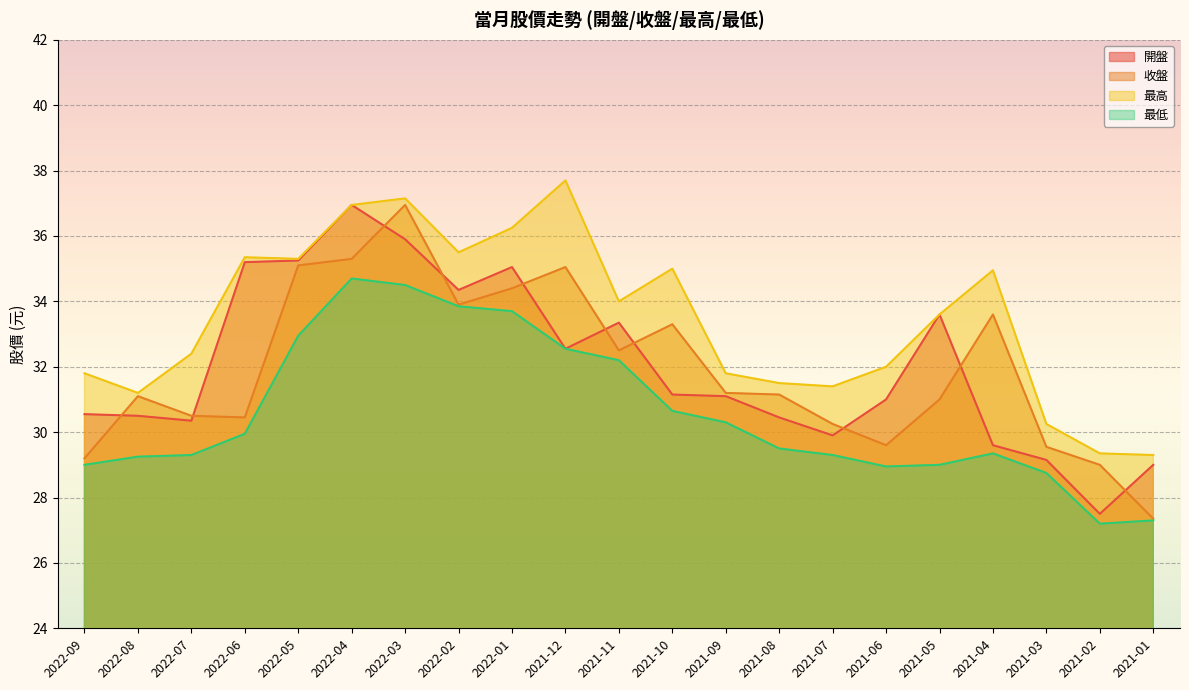

Which category has the lowest value across all series?

2021-02